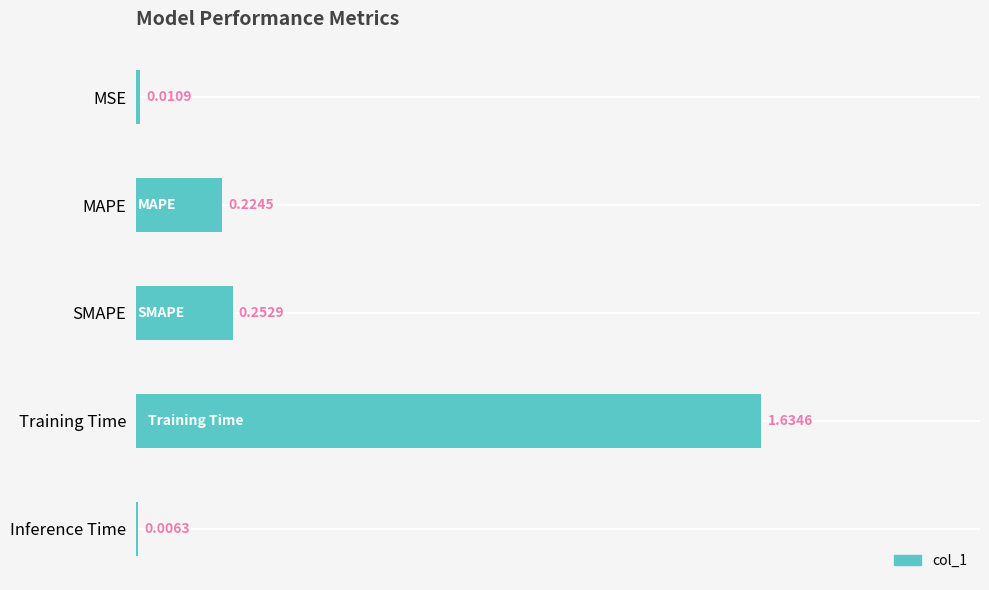

Which has a higher value, Inference Time or MSE?

MSE